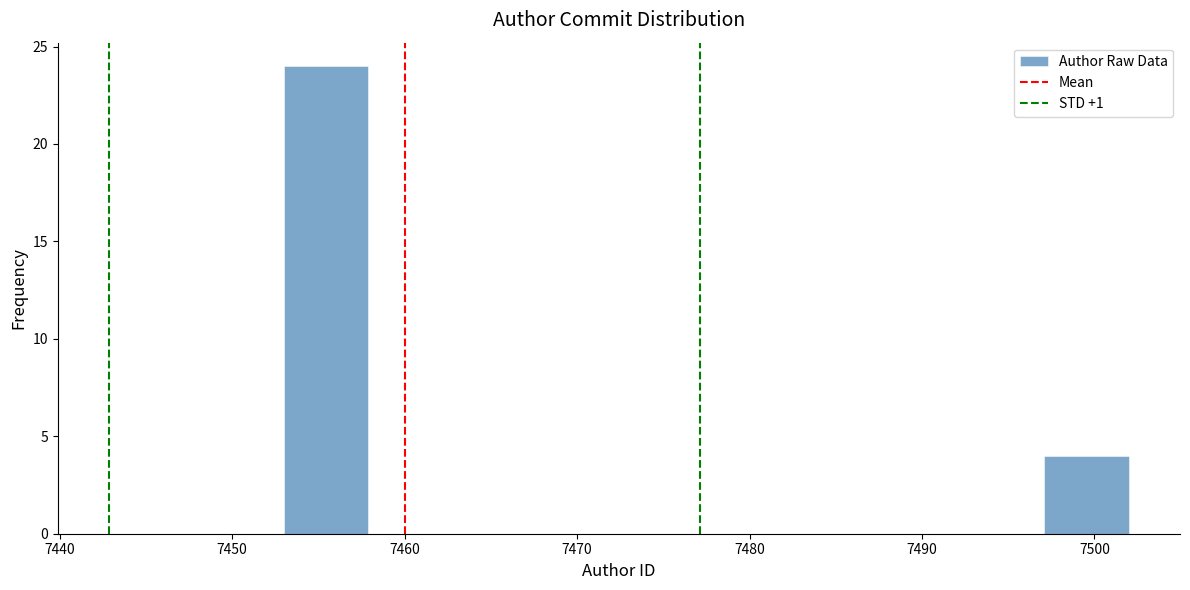

Reading left to right, transcribe this chart: for each bar, give the range it covers on the x-axis and its height. Neither the bar edges nor the heights are printed on the chart, so give them approximately, as read against the axes.

7453.0 to 7457.9: 24
7457.9 to 7462.8: 0
7462.8 to 7467.7: 0
7467.7 to 7472.6: 0
7472.6 to 7477.5: 0
7477.5 to 7482.4: 0
7482.4 to 7487.3: 0
7487.3 to 7492.2: 0
7492.2 to 7497.1: 0
7497.1 to 7502.0: 4